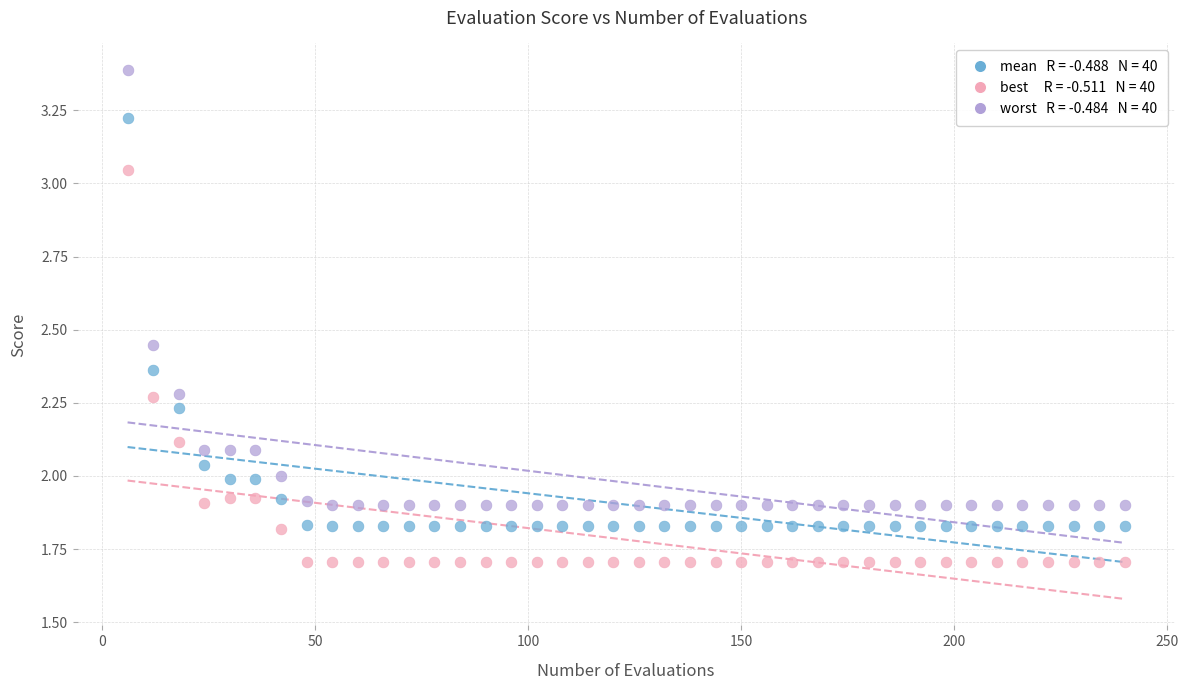

Across all data points, what is the range of X values (max minus min)?

234.0